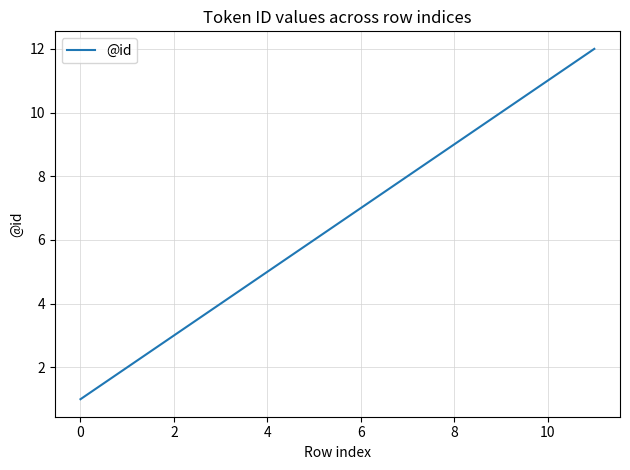

What is the minimum value shown in the chart?

1